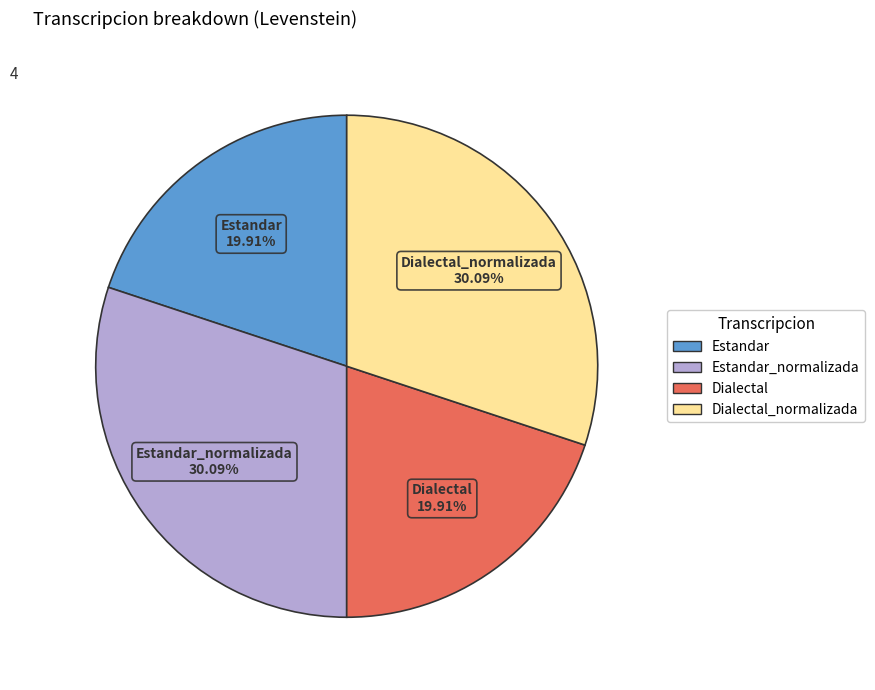

Is there a majority slice in this chart?

No